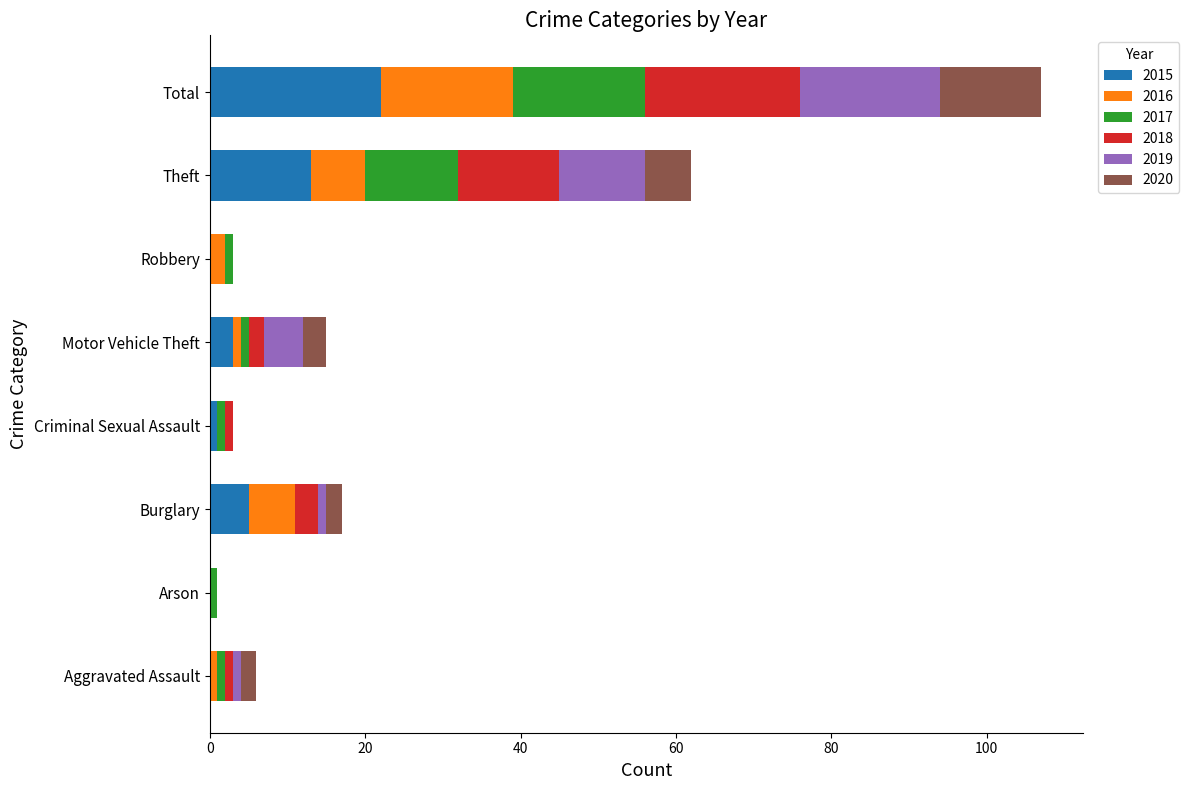

True or false: 2015 has a value of 13 at Total.

False